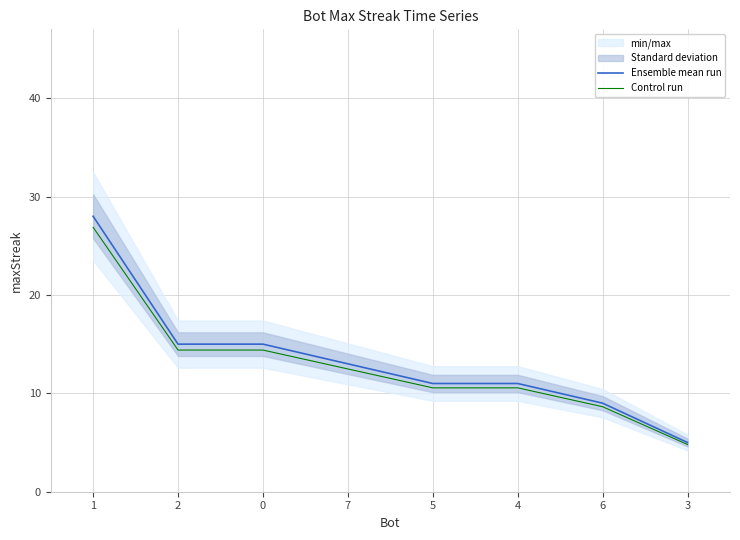

Which has a higher value, 6 or 3?

6